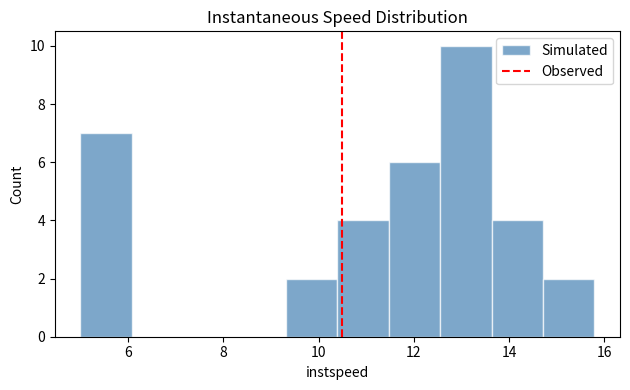

How tall is the bar that spans 11.4 to 12.6 on the x-axis? Neither the bar edges nor the heights are printed on the chart, so give them approximately, as read against the axes.

6